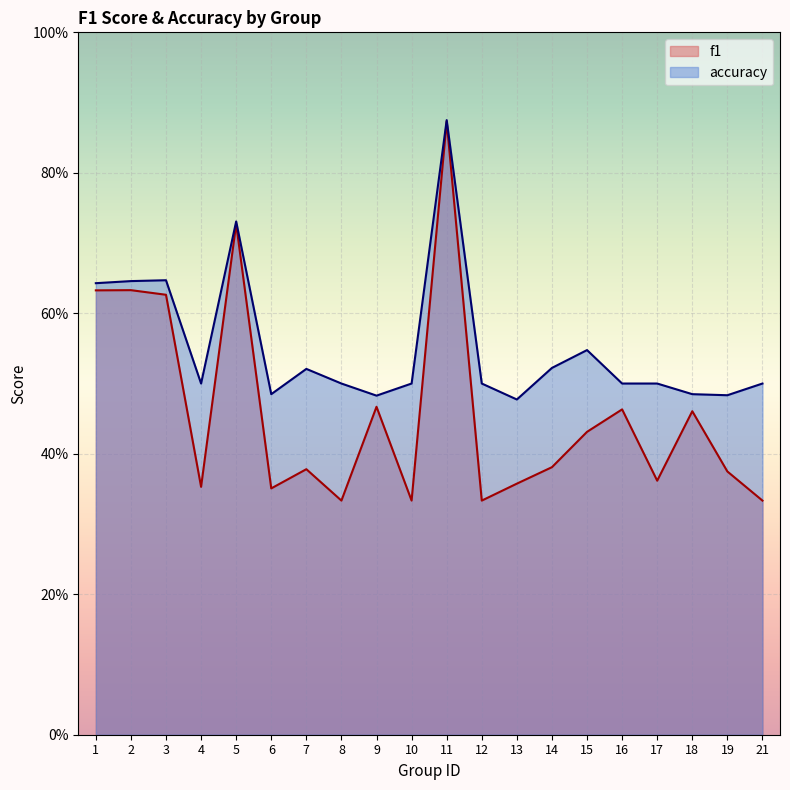

Where is the first local maximum for f1?

2